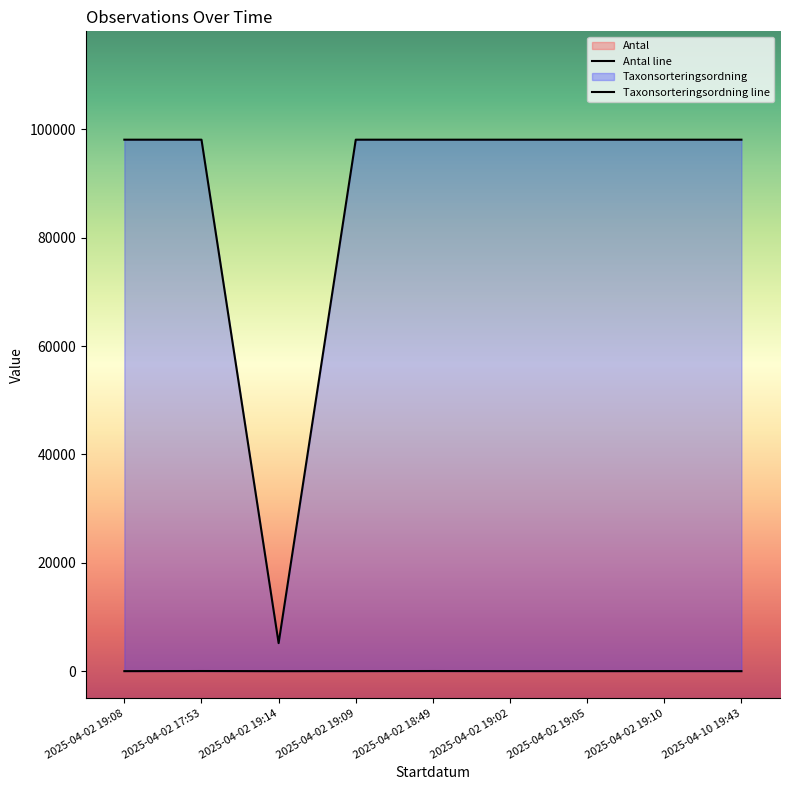

What is the label of the 9th point from the left?

2025-04-10 19:43